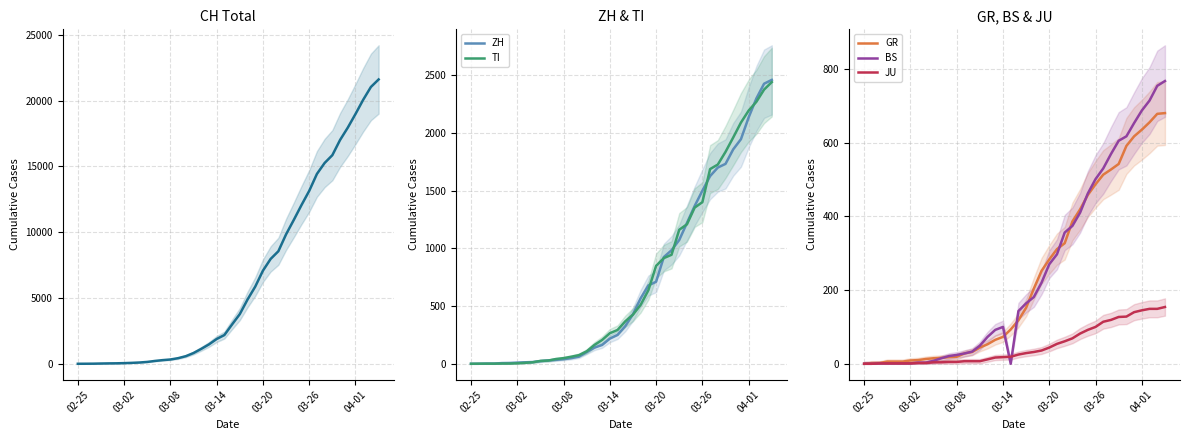

What is the total value across all series at 23?

7686